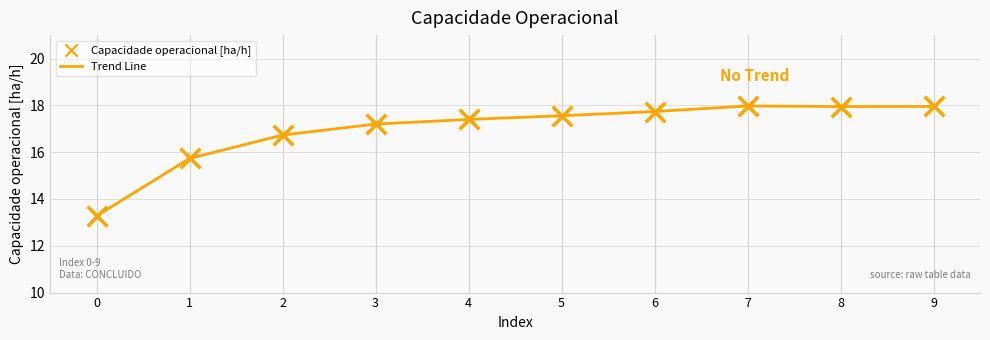

What is the change in value from 2 to 5?

+0.8